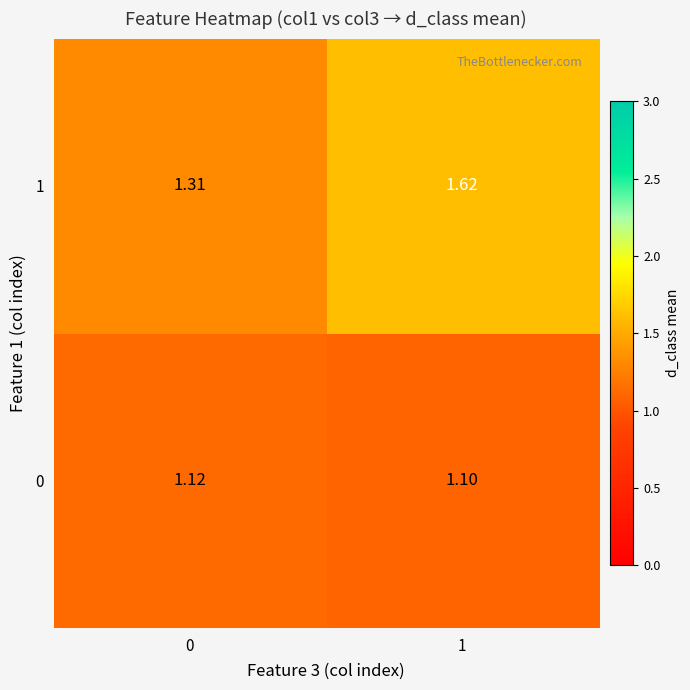

Is the value of 1 at 1 greater than the value of 0 at 0?

Yes